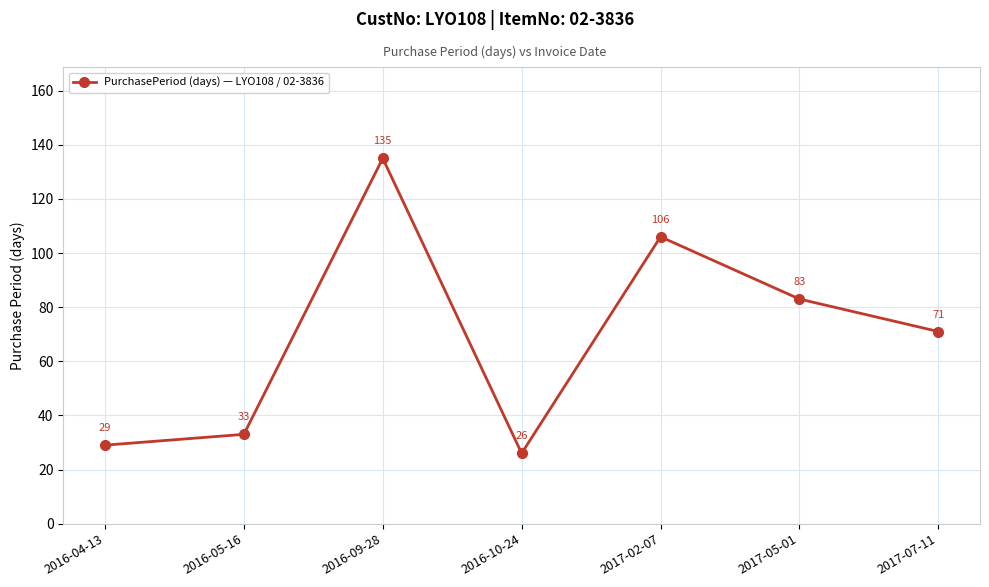

What is the label of the 6th point from the right?

2016-05-16